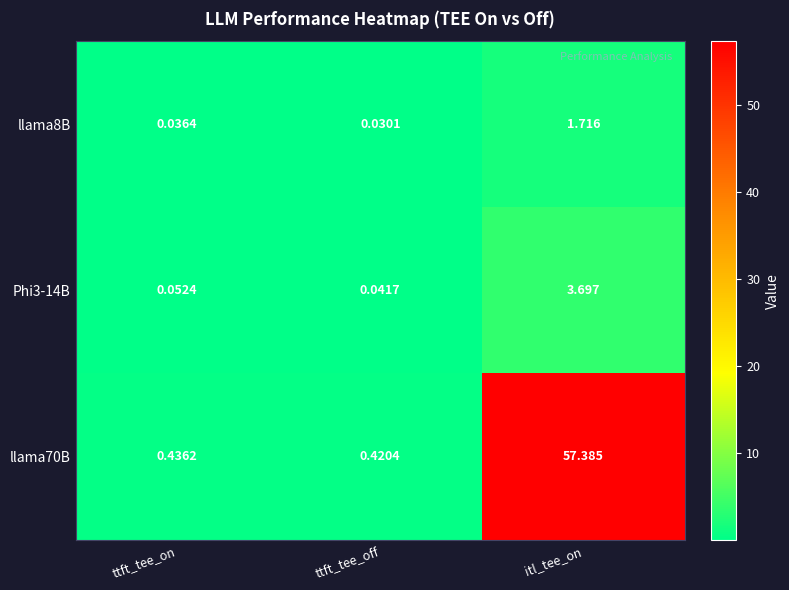

What is the total value across all series at ttft_tee_off?

0.5